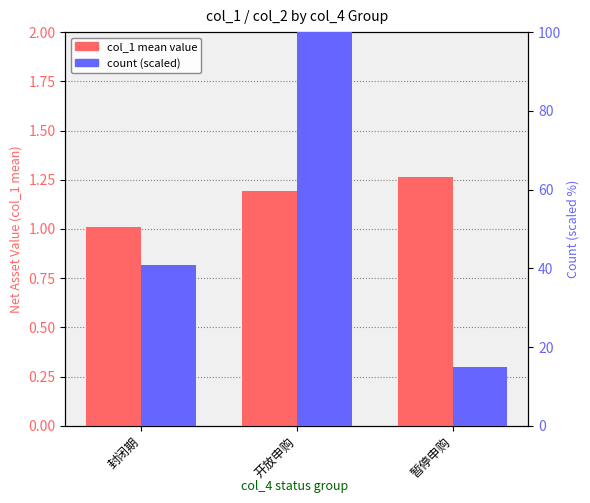

Reading left to right, extract all data points from this chart.

col_1 mean: 封闭期=1.0	开放申购=1.2	暂停申购=1.3
count (scaled): 封闭期=40.7	开放申购=100.0	暂停申购=14.8